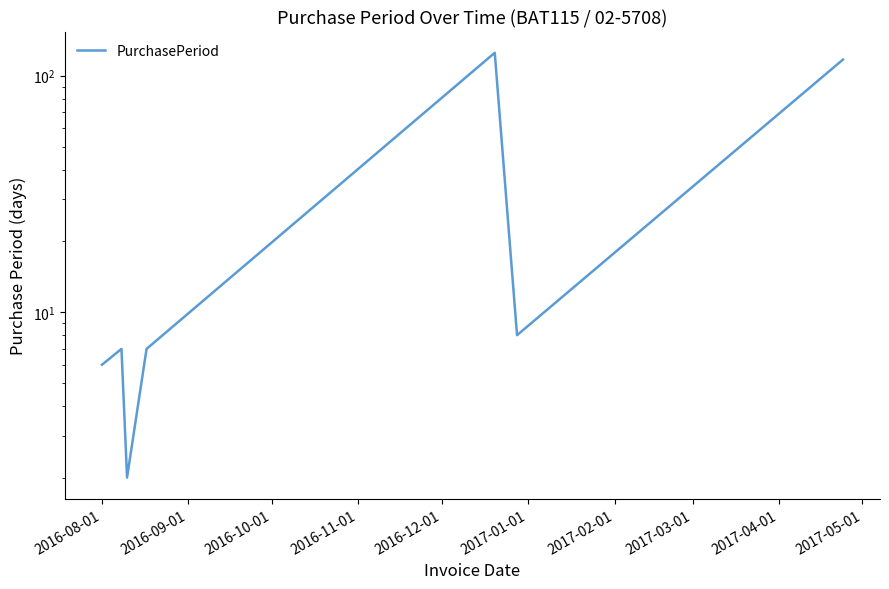

What is the value of the 2nd point from the left?

7